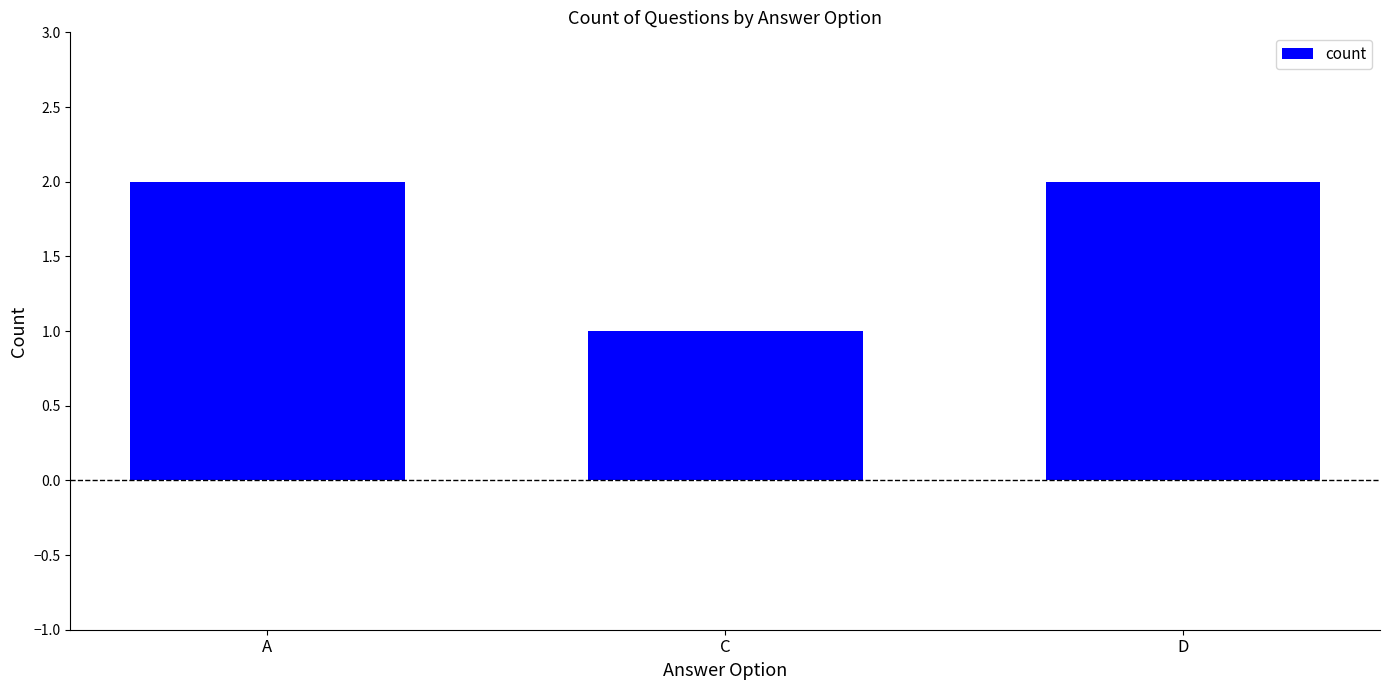

At which label is the value closest to 1?

C